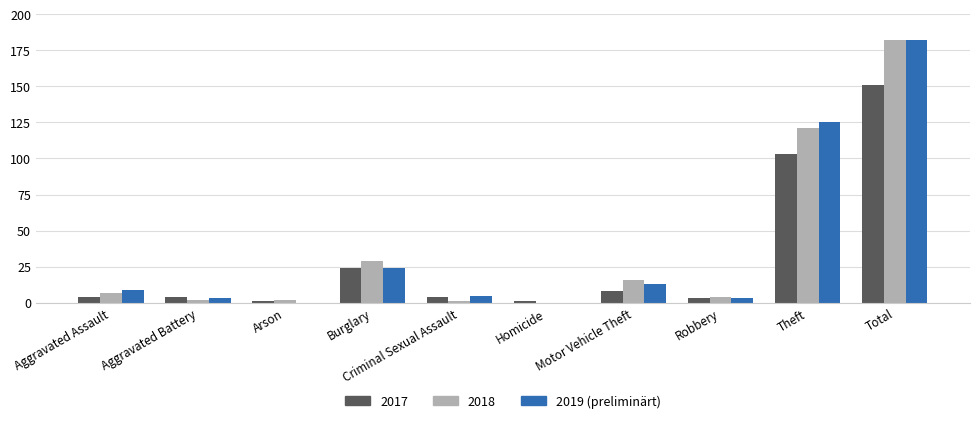

At which category is the sum across all series the highest?

Total